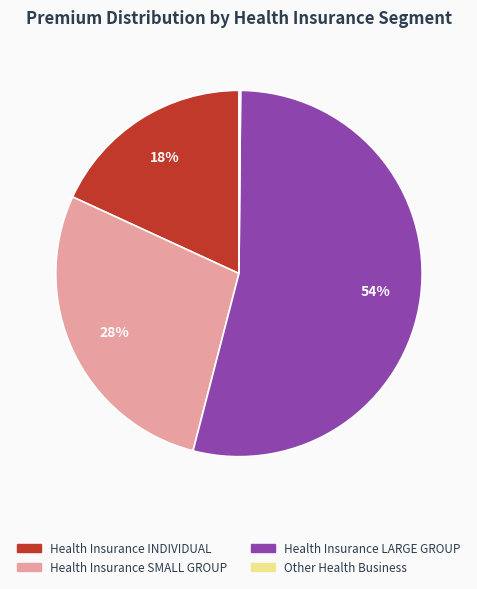

Is there a majority slice in this chart?

Yes